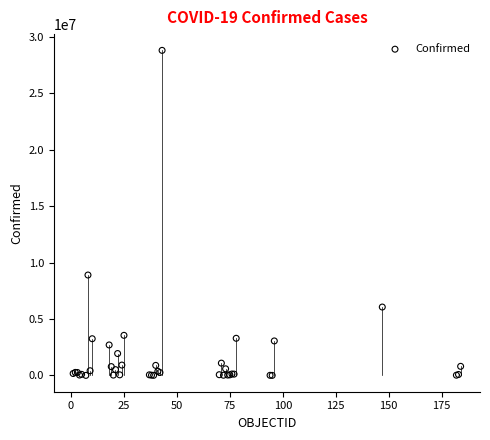

What Y value in the scatter plot is closest to 14413053?

8904176